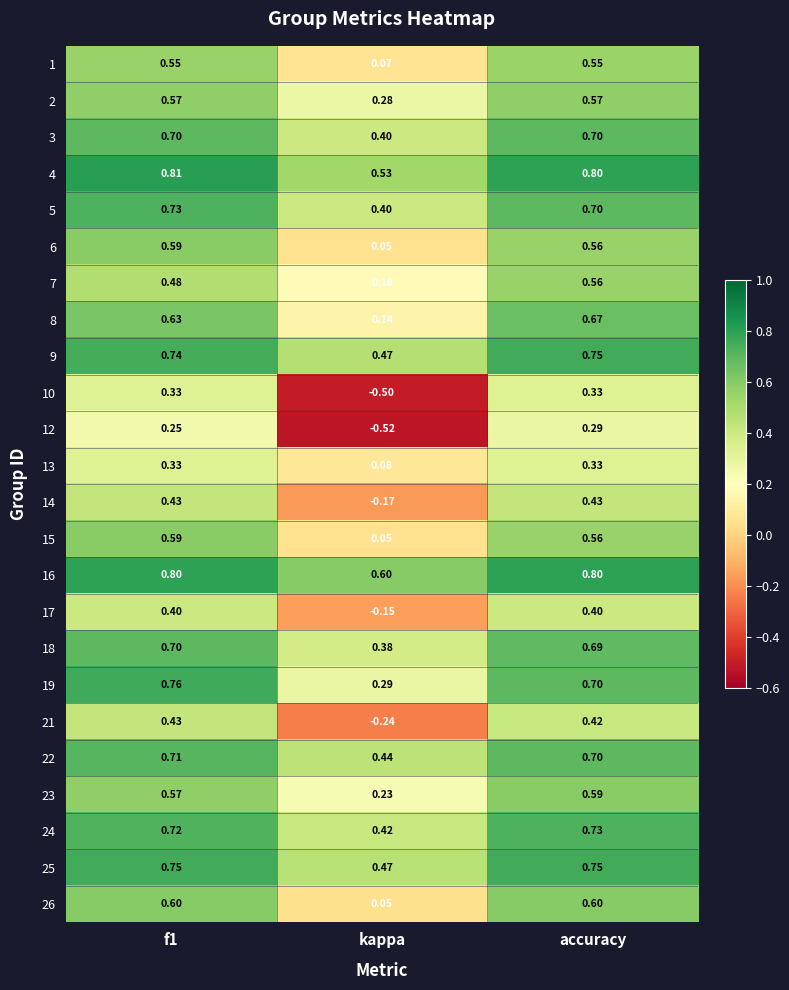

Which series has the largest range (max minus min)?

10